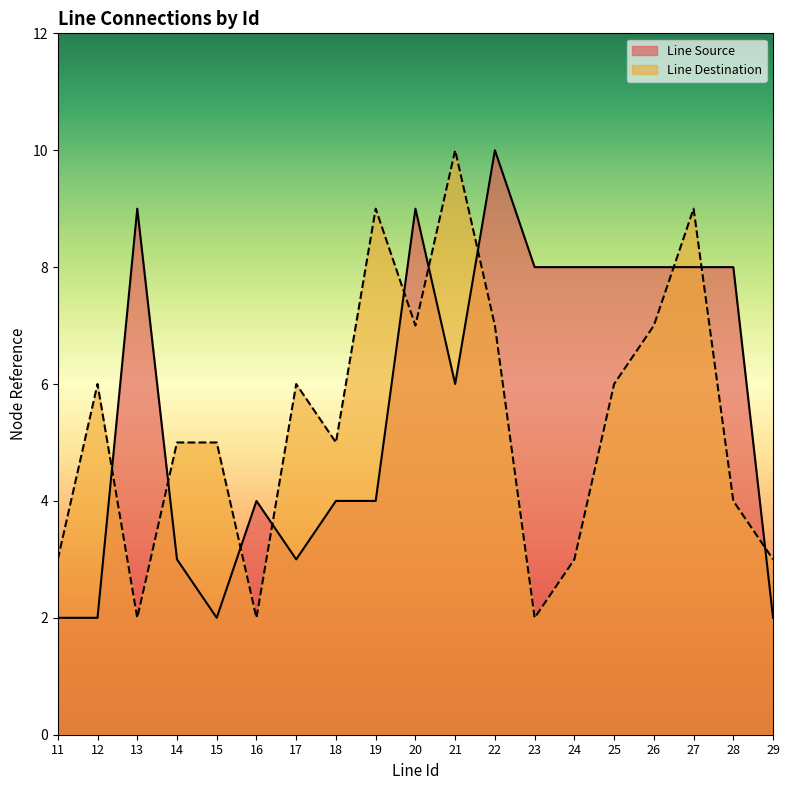

What is the greatest value displayed?

10